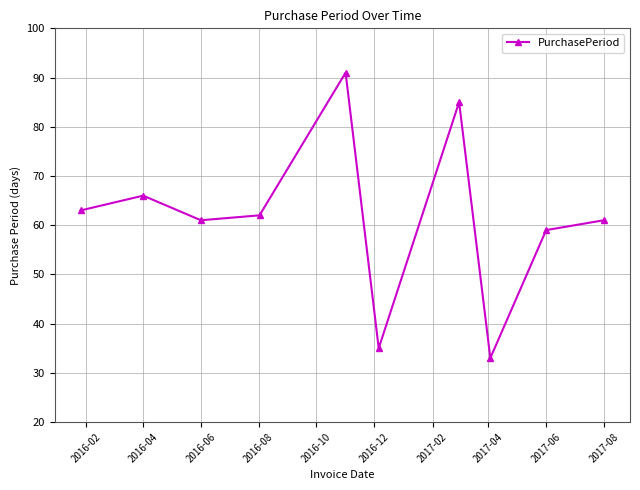

What is the smallest value displayed?

33